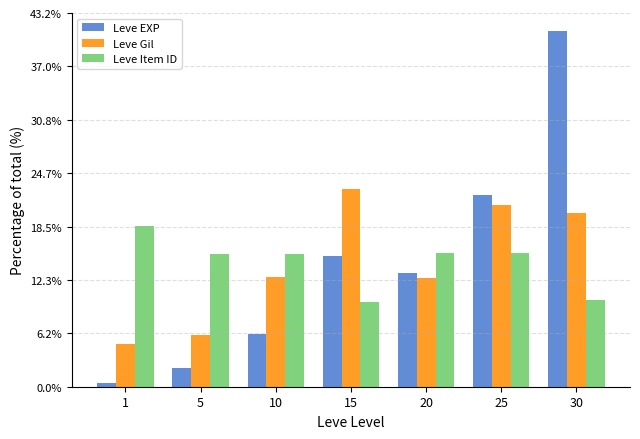

The Leve Gil series shows 20.0 at 30. True or false?

True